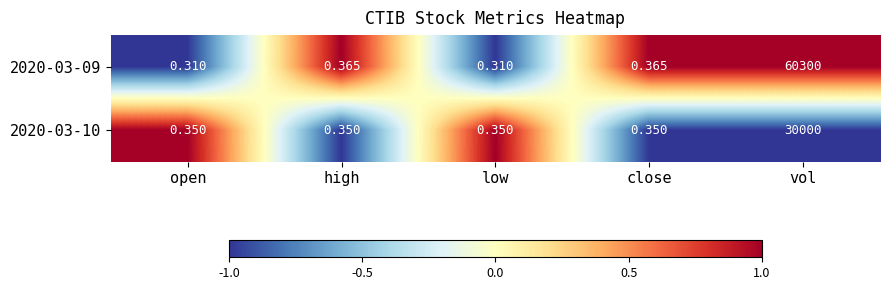

Which category has the highest value in the 2020-03-09 series?

vol